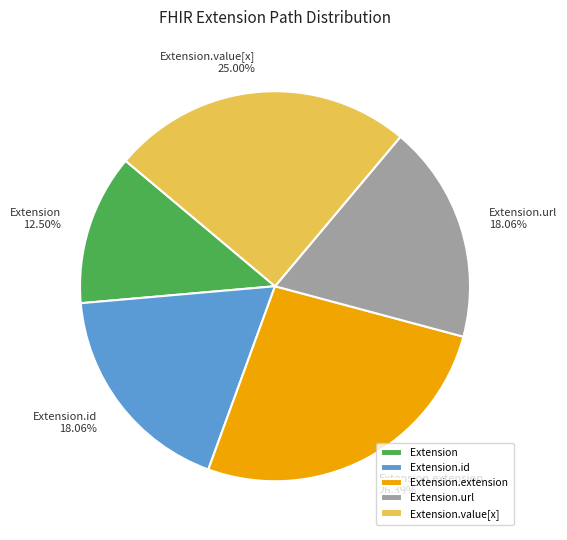

Combined, do Extension and Extension.id account for over 50%?

No